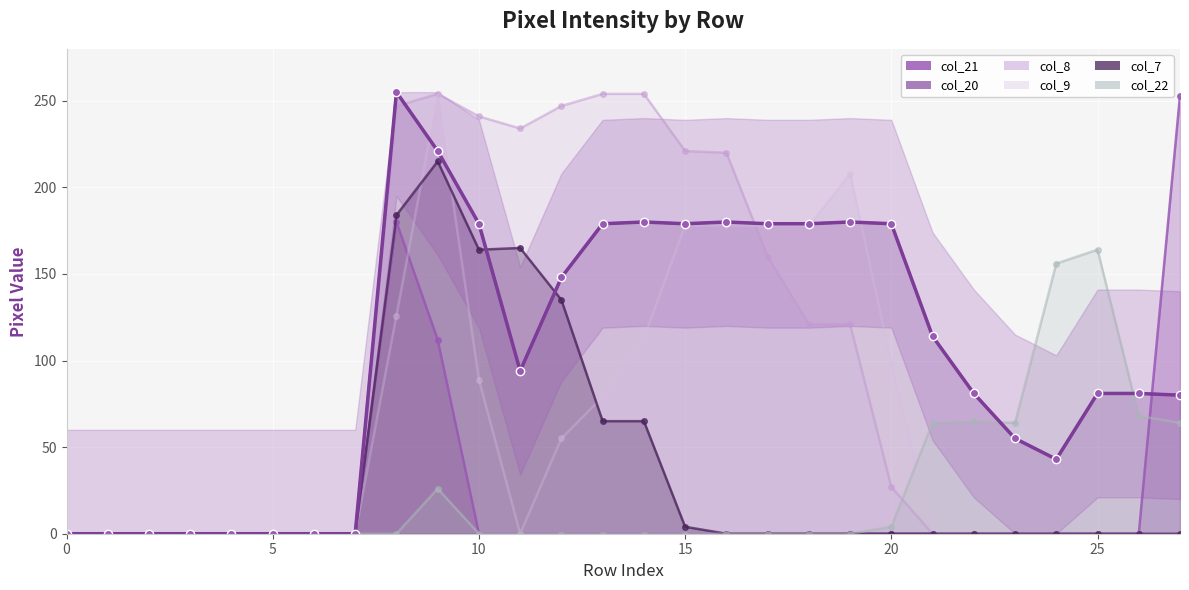

Rank the series by their maximum value, from lowest to highest.

col_22, col_7, col_21, col_9, col_8, col_20